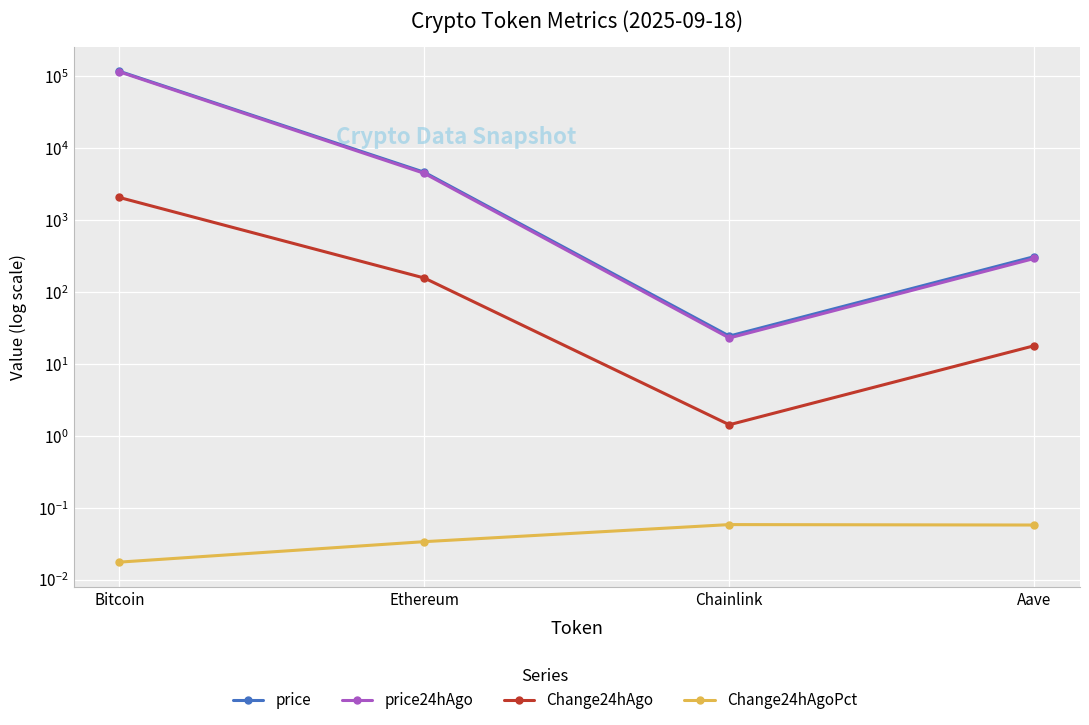

What is the label of the 1st point from the right?

Aave